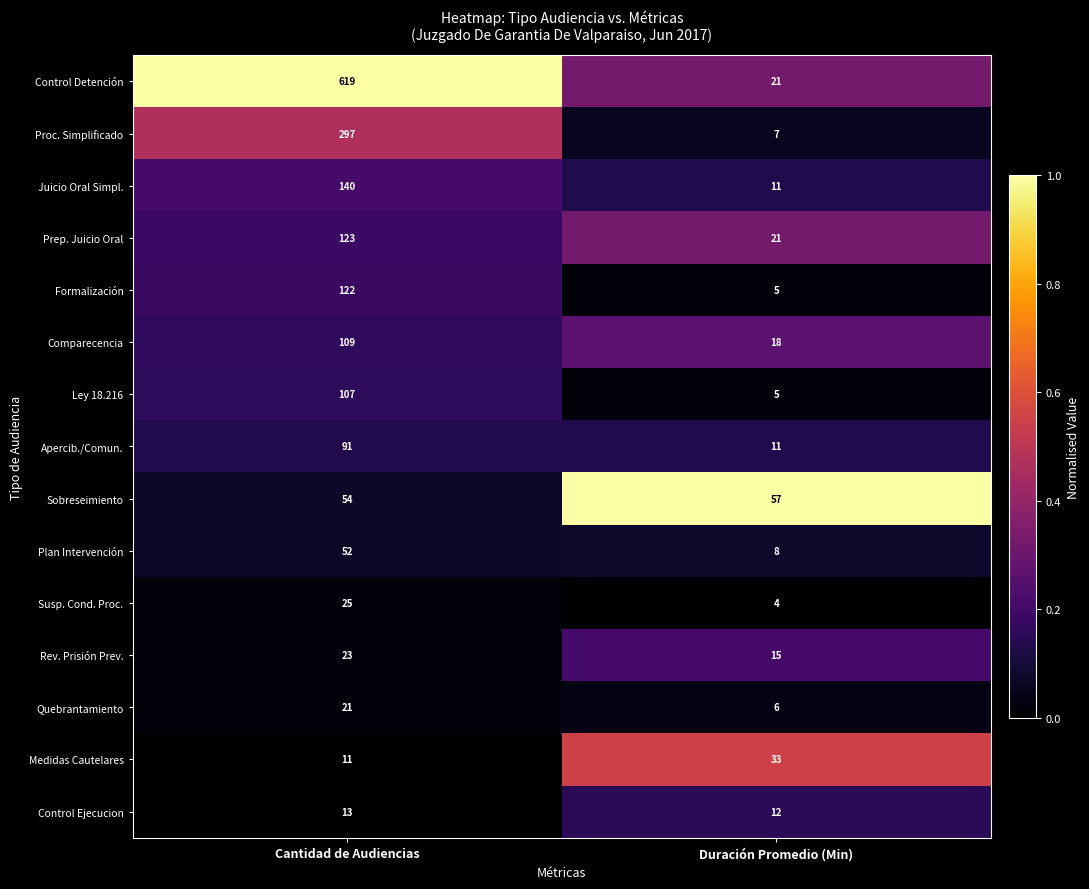

What is the sum of all Medidas Cautelares values?

44